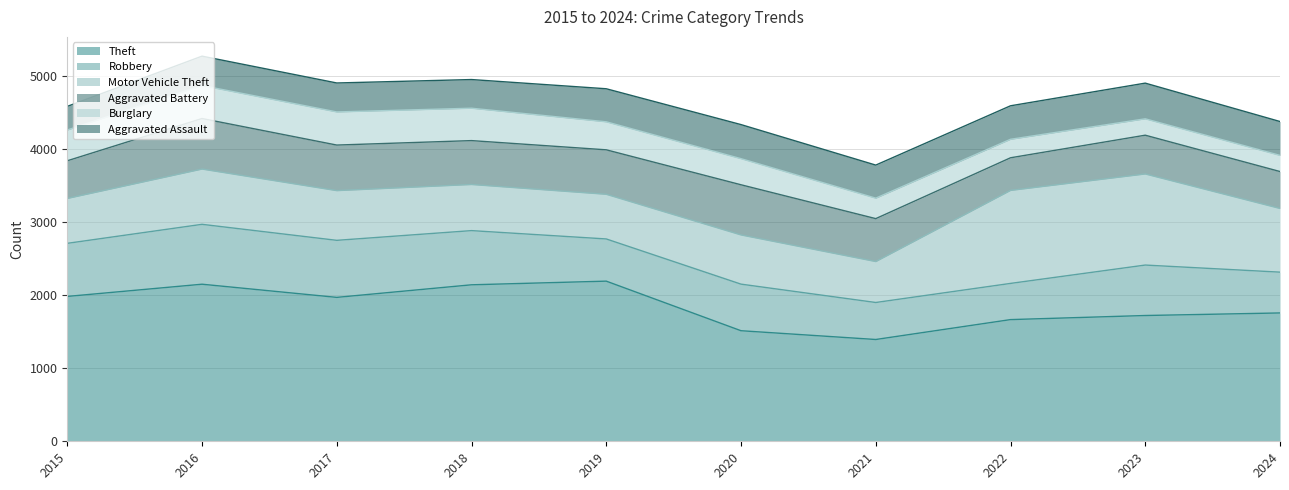

What is the value of the Theft point at the 6th from the left?

1512